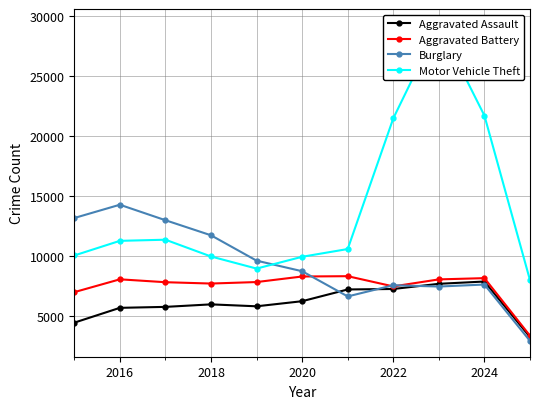

What is the sum of all Aggravated Battery values?

82359